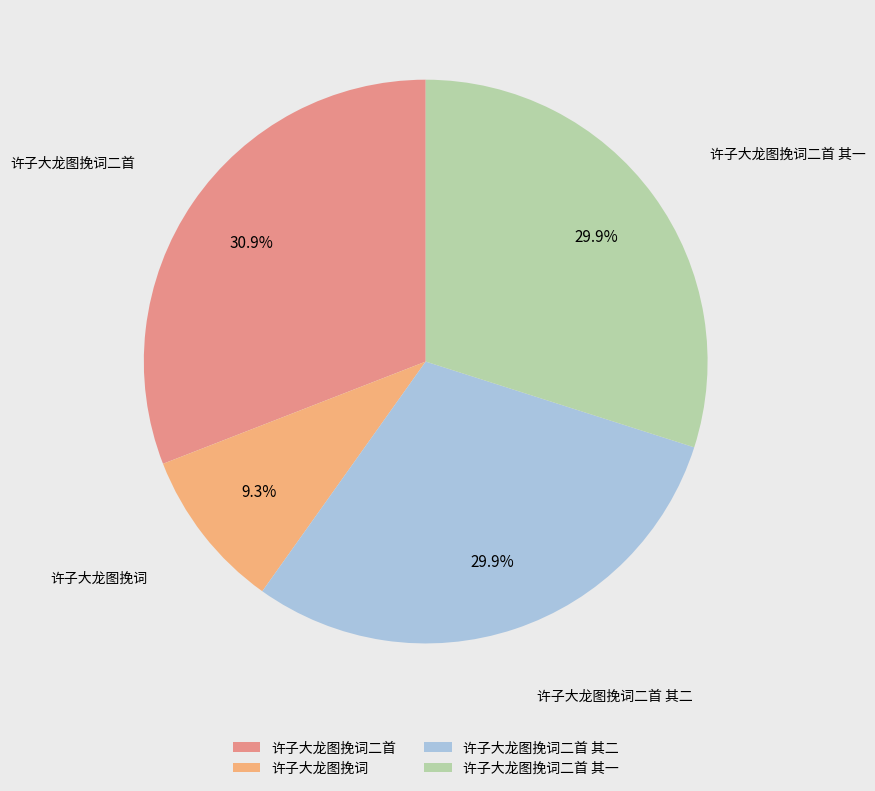

Is there a majority slice in this chart?

No